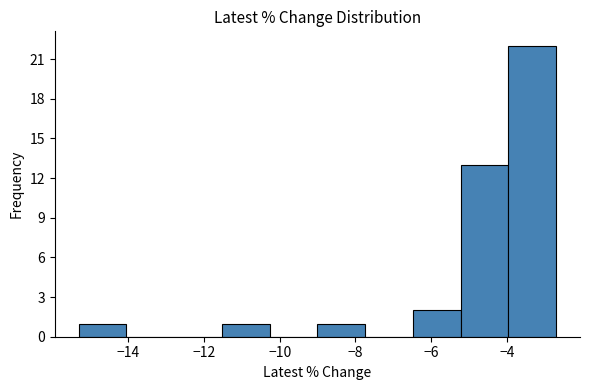

What is the height of the bar covering -5.2 to -4.0 on the x-axis? Neither the bar edges nor the heights are printed on the chart, so give them approximately, as read against the axes.

13